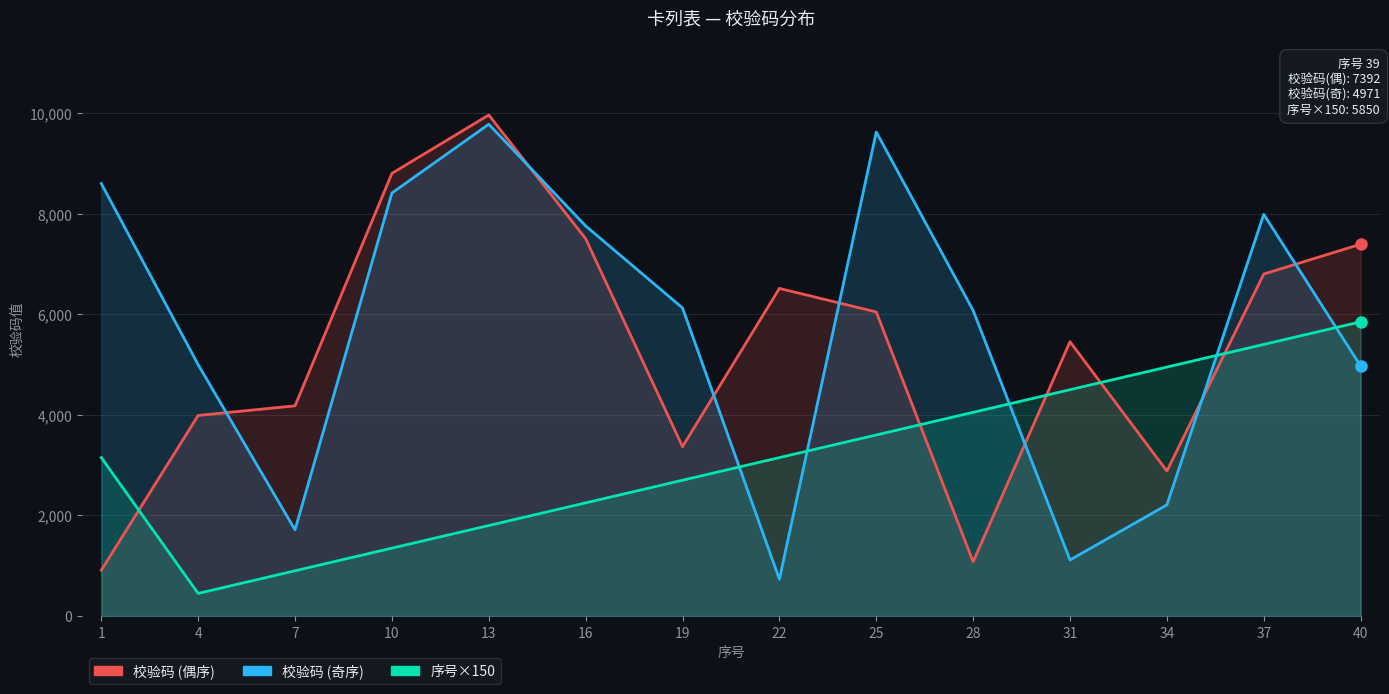

True or false: 校验码 (偶序) has a value of 1637 at 28.

False